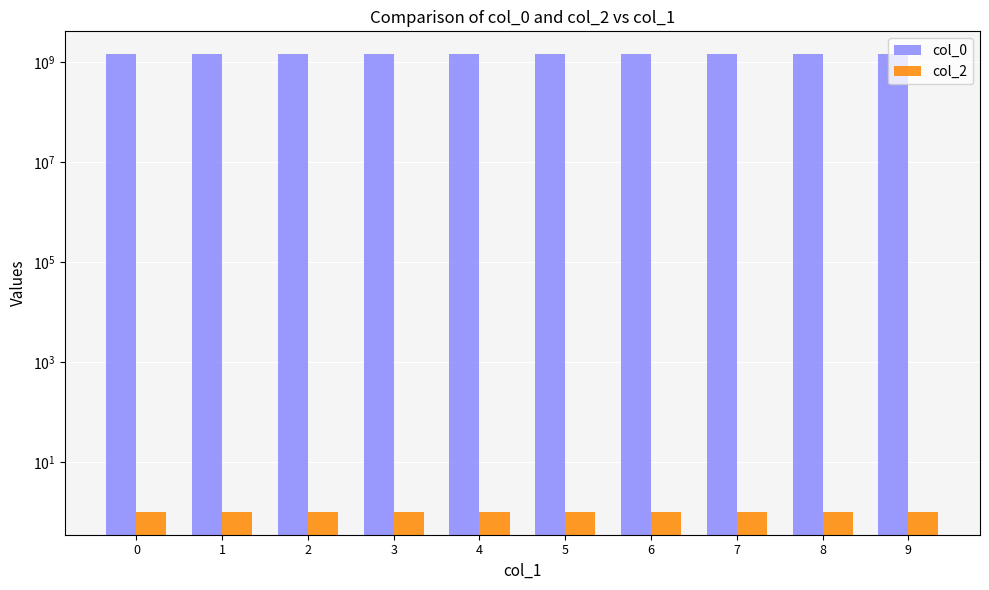

What is the spread (max minus min) of values at 2?

1415668281